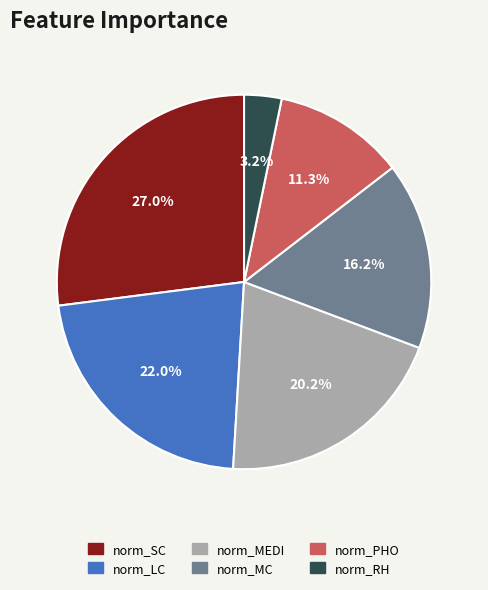

What percentage is the norm_PHO slice, to the nearest percent?

11%